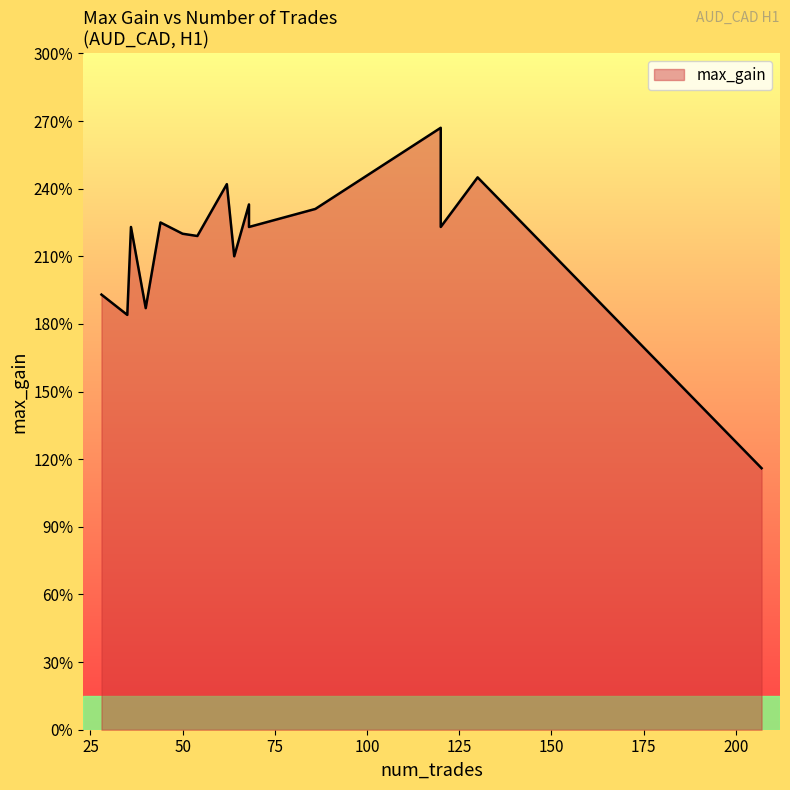

Does the chart have visible grid lines?

No